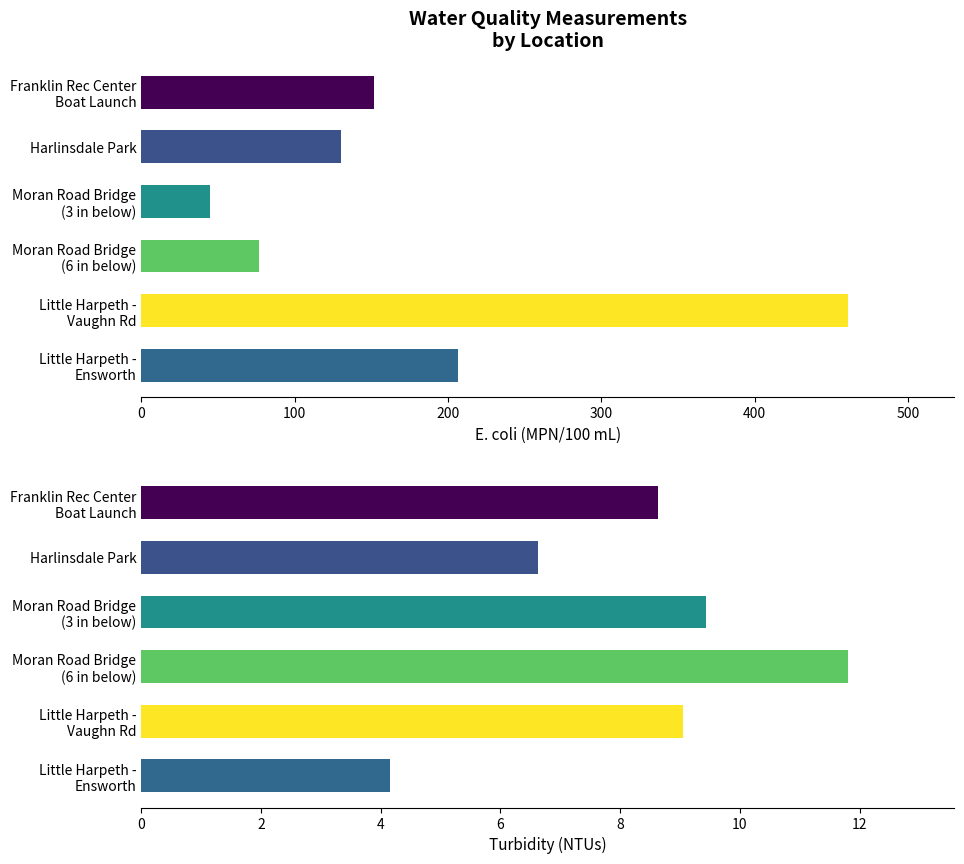

Which label corresponds to the smallest value in the chart?

Little Harpeth -
Ensworth